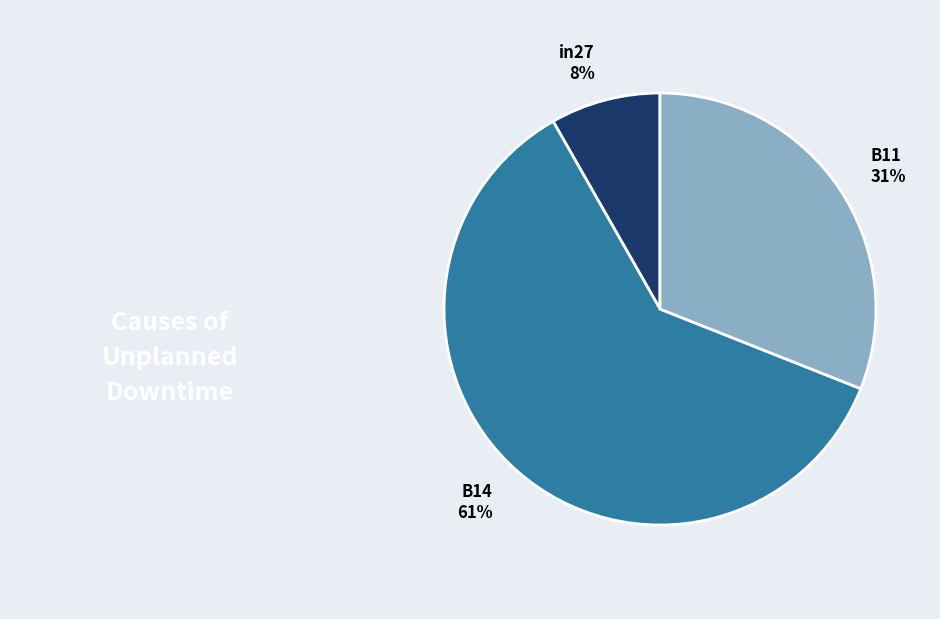

To the nearest percent, what percentage of the pie is B14?

61%